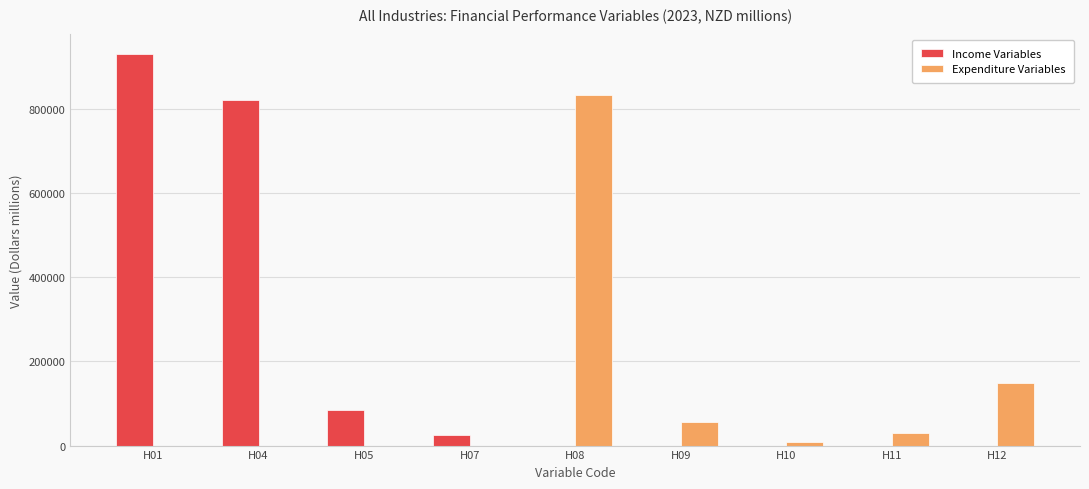

True or false: Income Variables has a value of 531434 at H08.

False